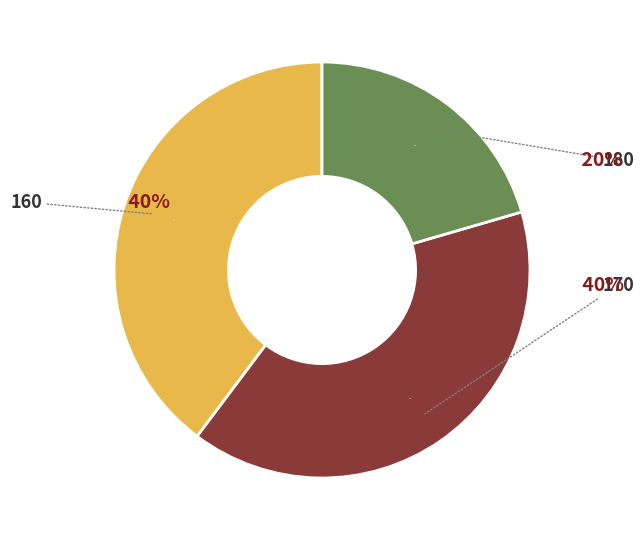

How many segments does this pie chart have?

3